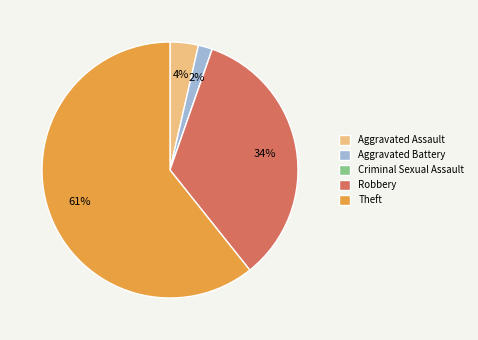

The Aggravated Assault slice represents 17% of the pie. True or false?

False